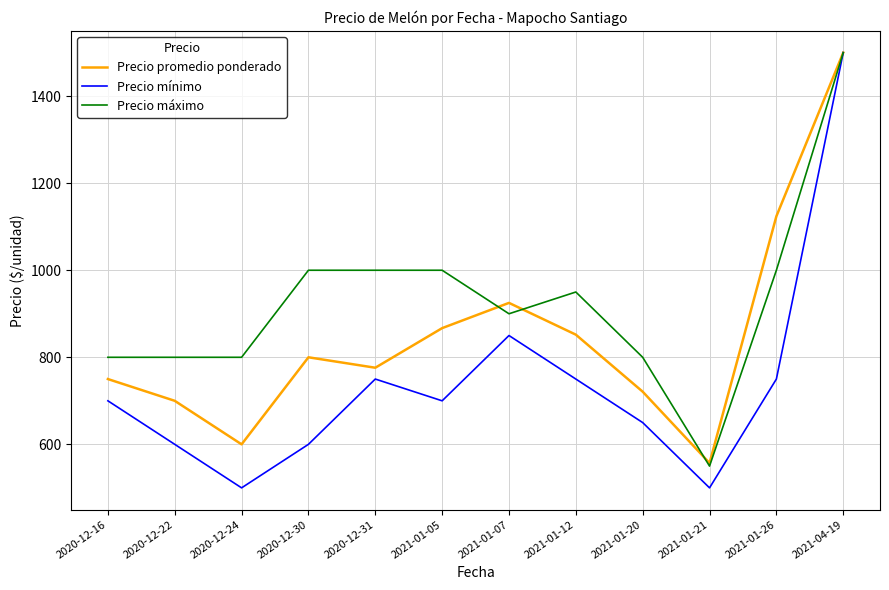

In Precio promedio ponderado, how many points are lower than both neighbors (excluding endpoints)?

3